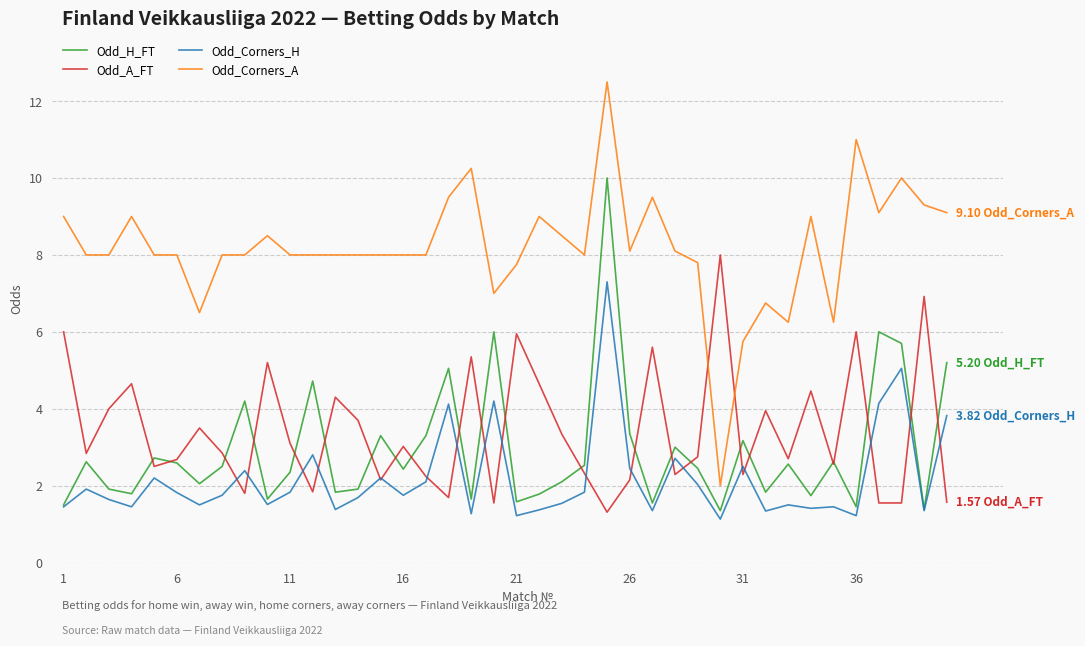

Which series has the largest total across all categories?

Odd_Corners_A